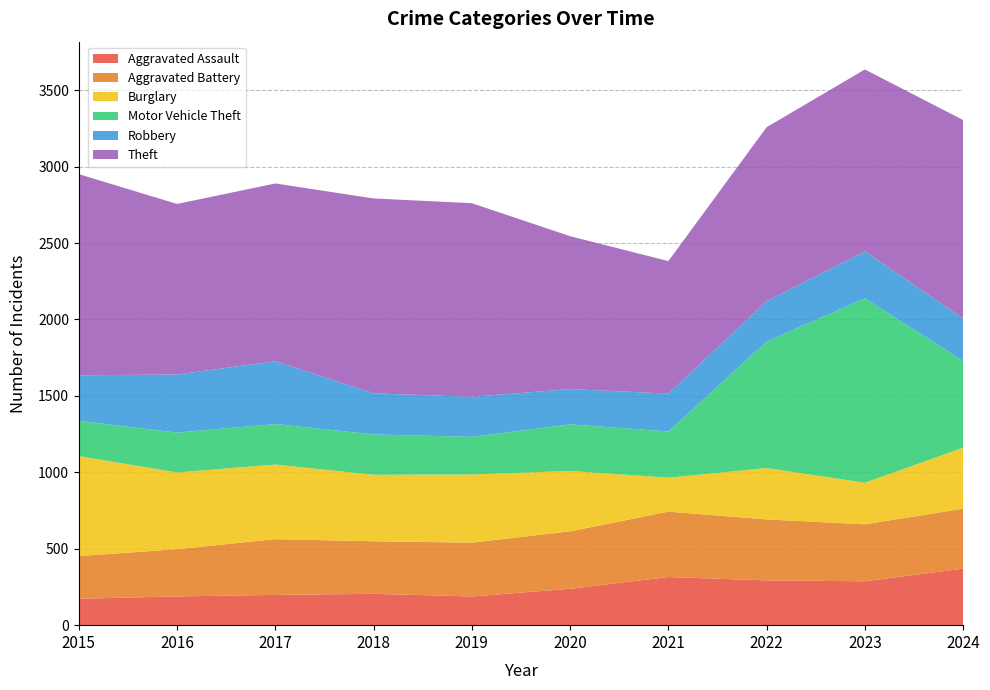

Reading left to right, what are all the values shown in this chart?

Aggravated Assault: 173	188	198	205	188	238	315	293	287	370
Aggravated Battery: 279	309	365	344	352	376	428	399	373	392
Burglary: 654	502	488	435	446	395	222	336	272	399
Motor Vehicle Theft: 231	261	265	264	246	305	302	827	1207	568
Robbery: 298	380	411	269	262	231	248	265	307	278
Theft: 1316	1116	1163	1275	1267	1000	867	1138	1190	1298